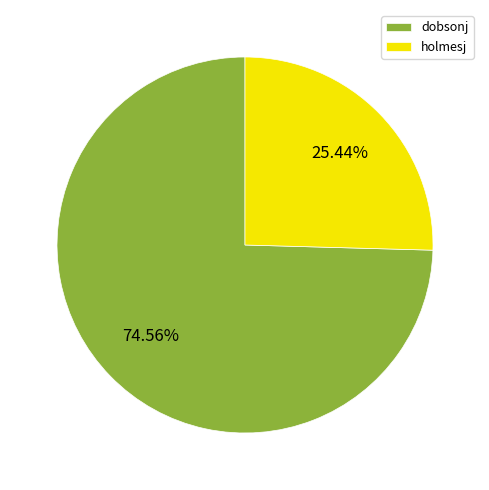

To the nearest percent, what is the average slice percentage?

50%